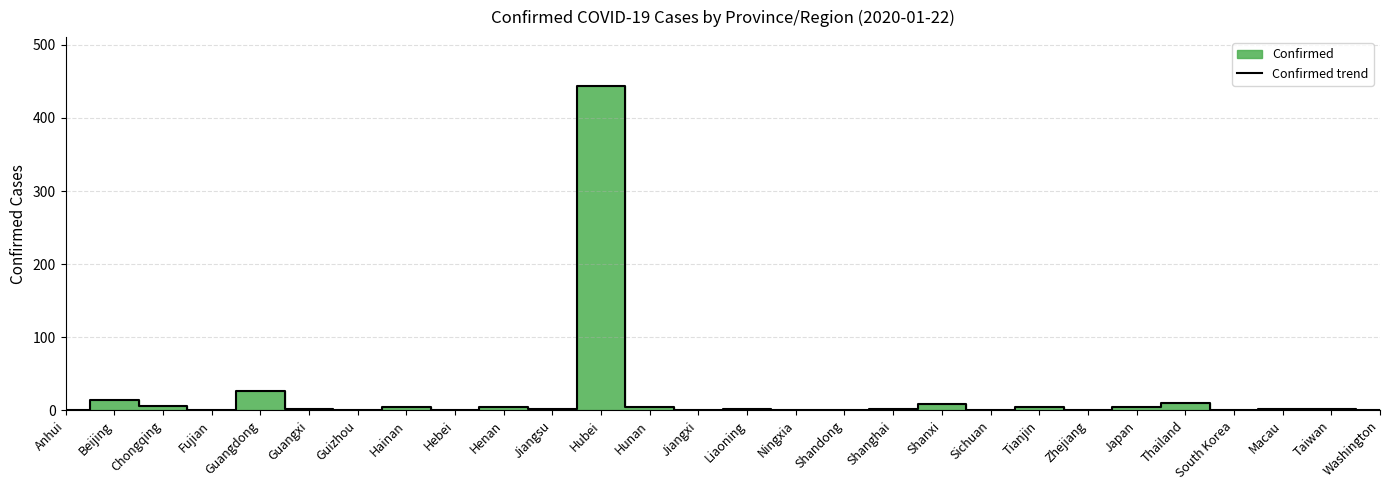

Does the chart have visible grid lines?

Yes